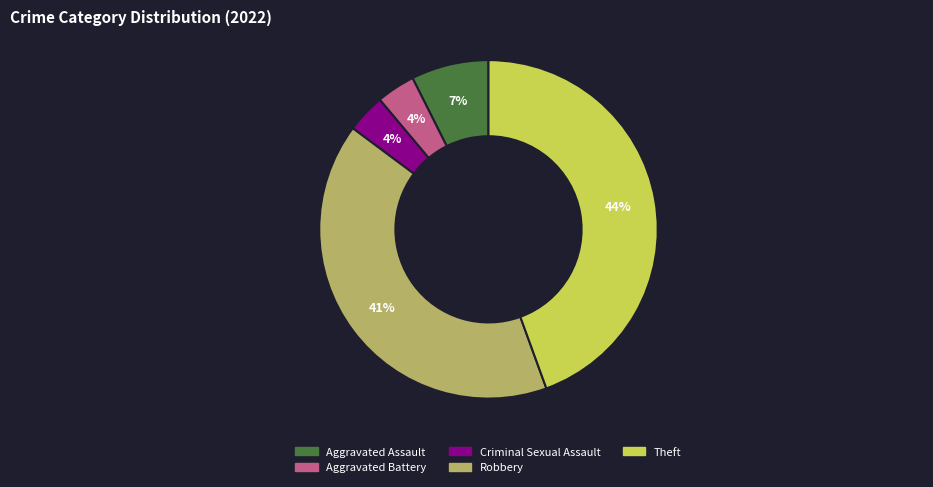

True or false: Criminal Sexual Assault accounts for 18% of the total.

False